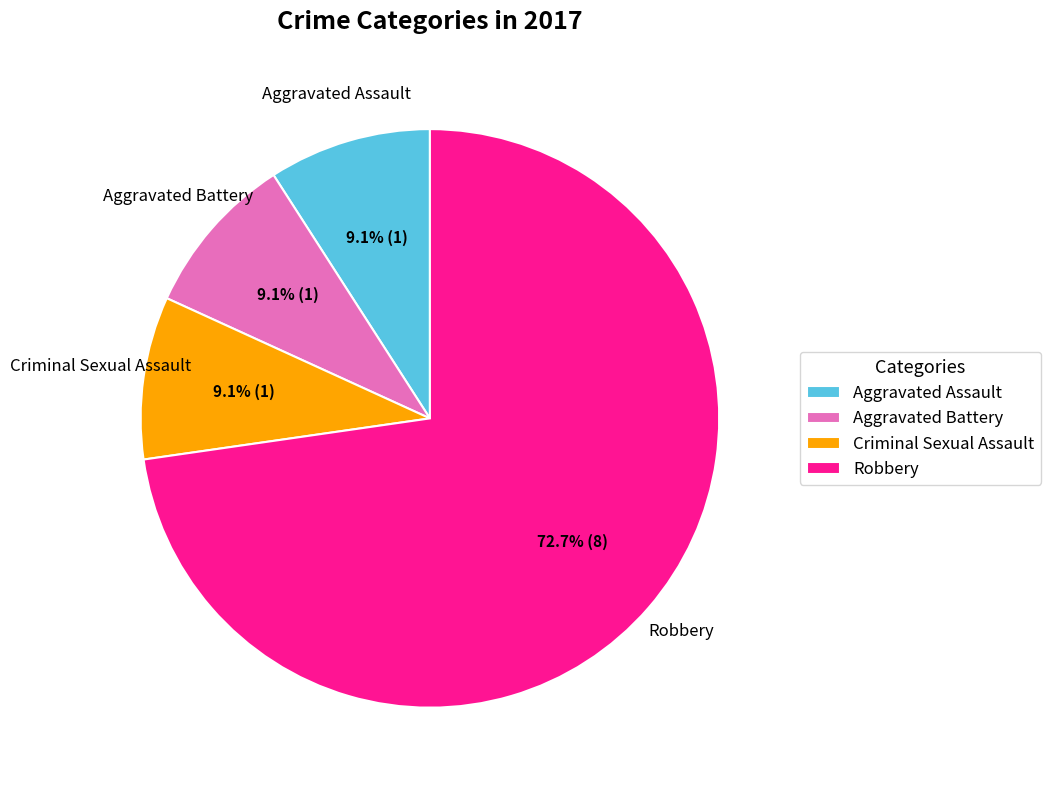

Is there any slice that represents more than half of the pie?

Yes